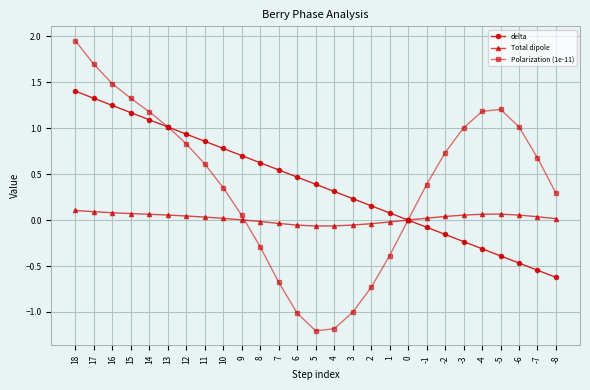

Which series has the largest range (max minus min)?

Polarization (1e-11)